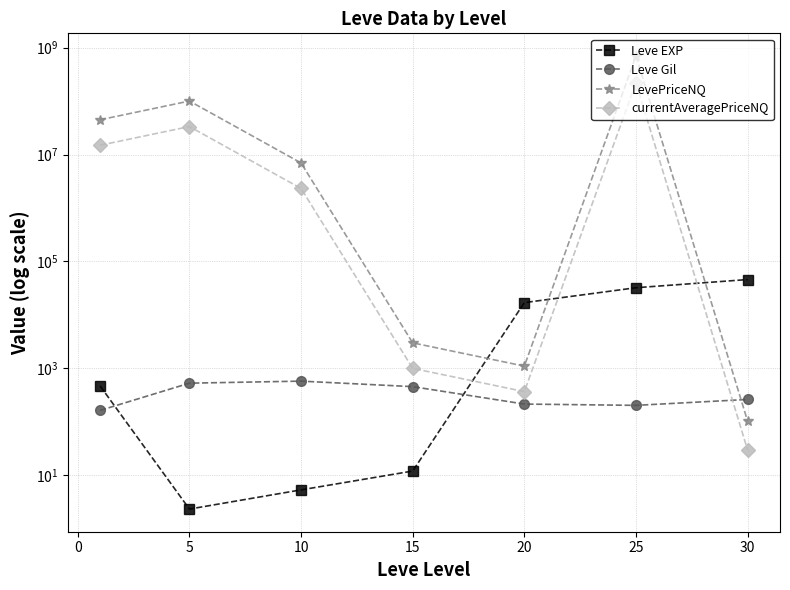

How many lines are shown in the chart?

4